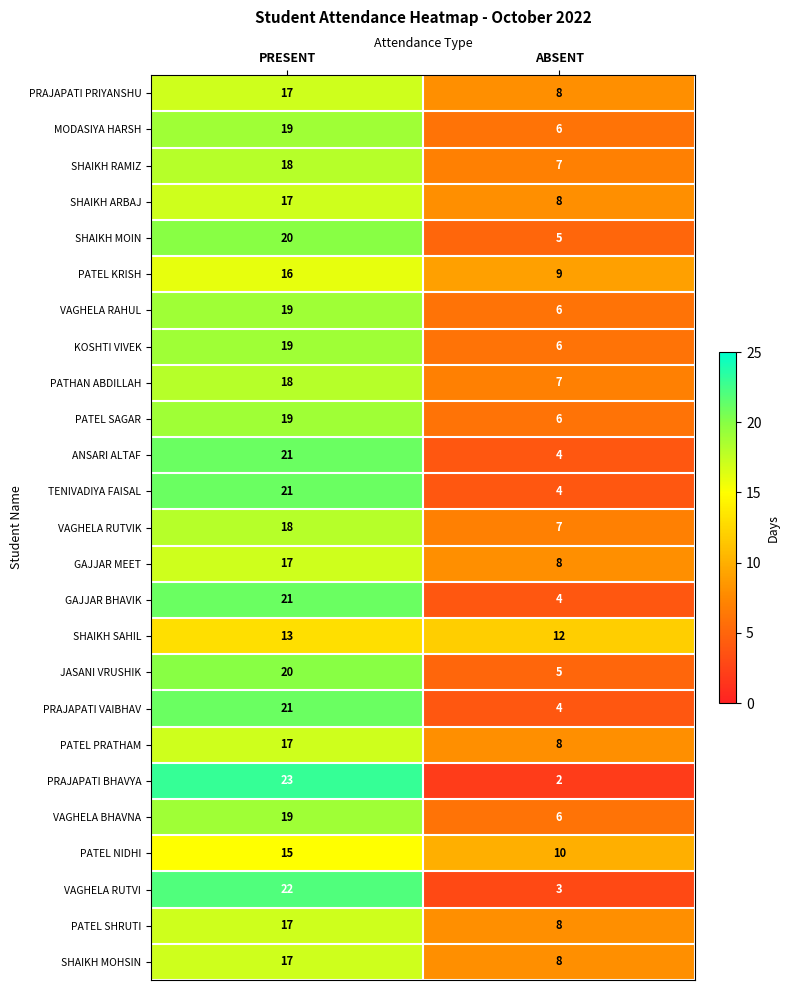

What is the smallest value displayed?

2